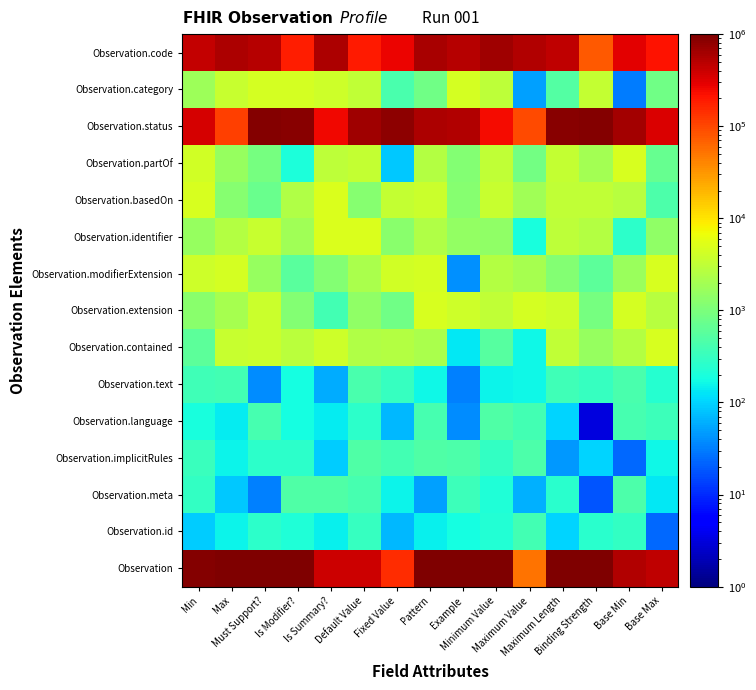

Which has a higher value, Base Min or Min?

Min